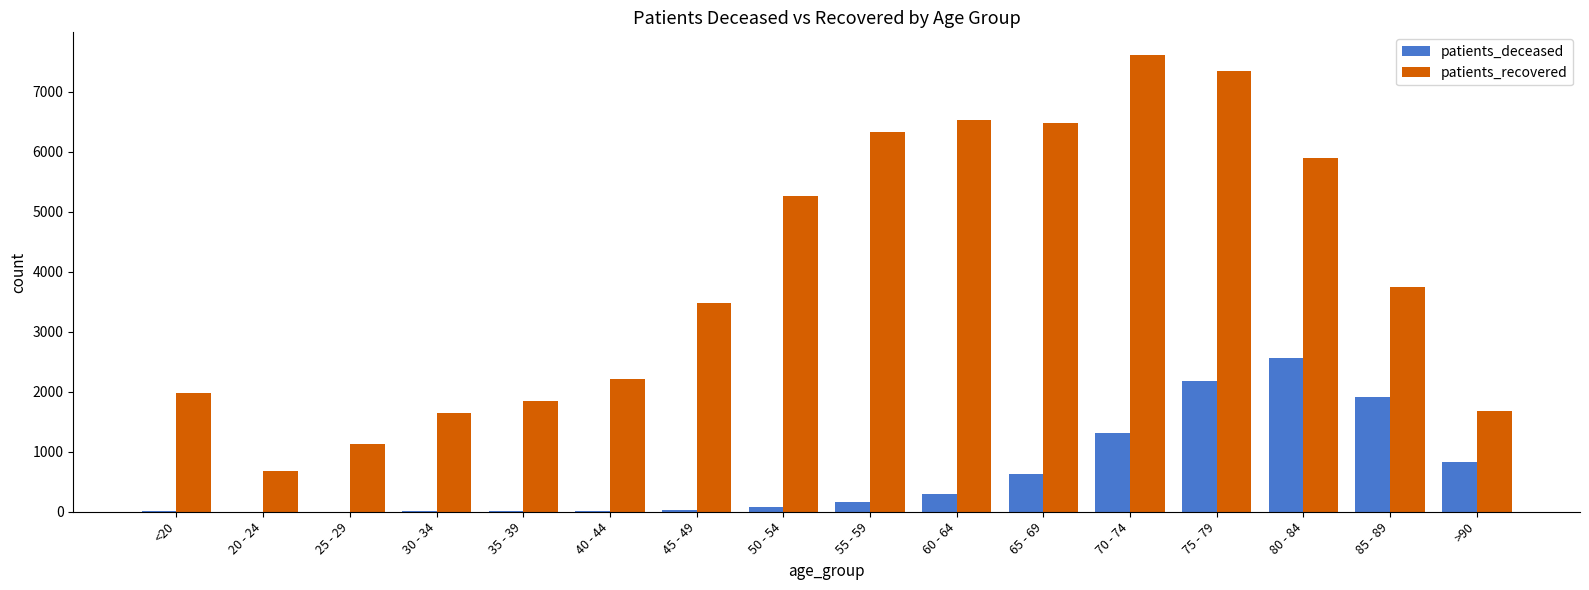

What is the total value across all series at 35 - 39?

1853